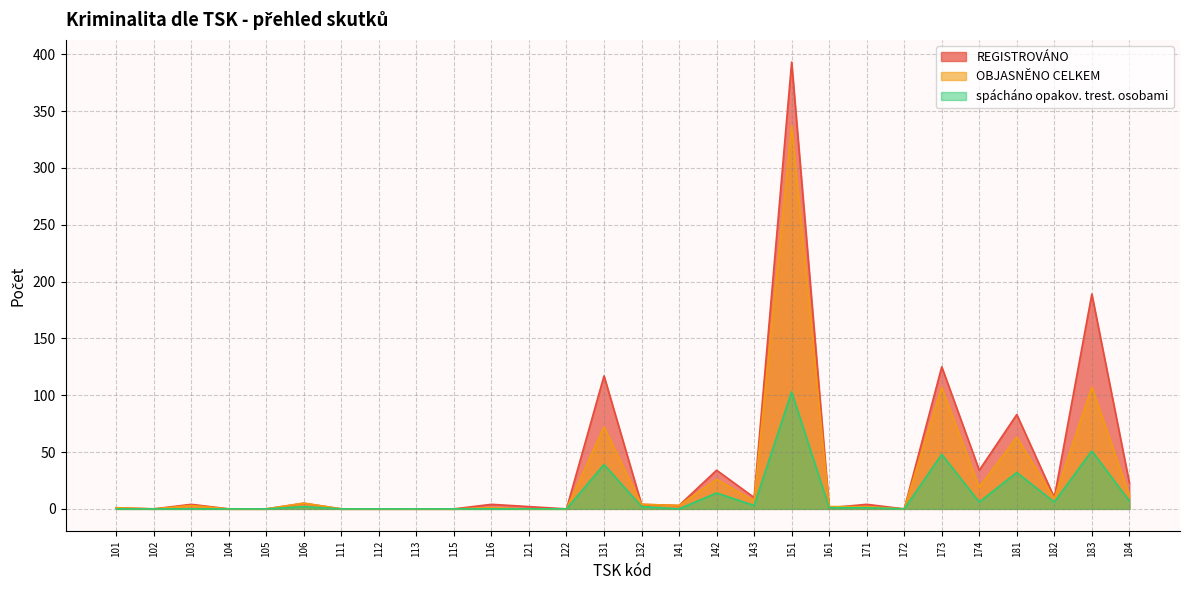

True or false: OBJASNĚNO CELKEM has more than 0 interior local peaks.

True